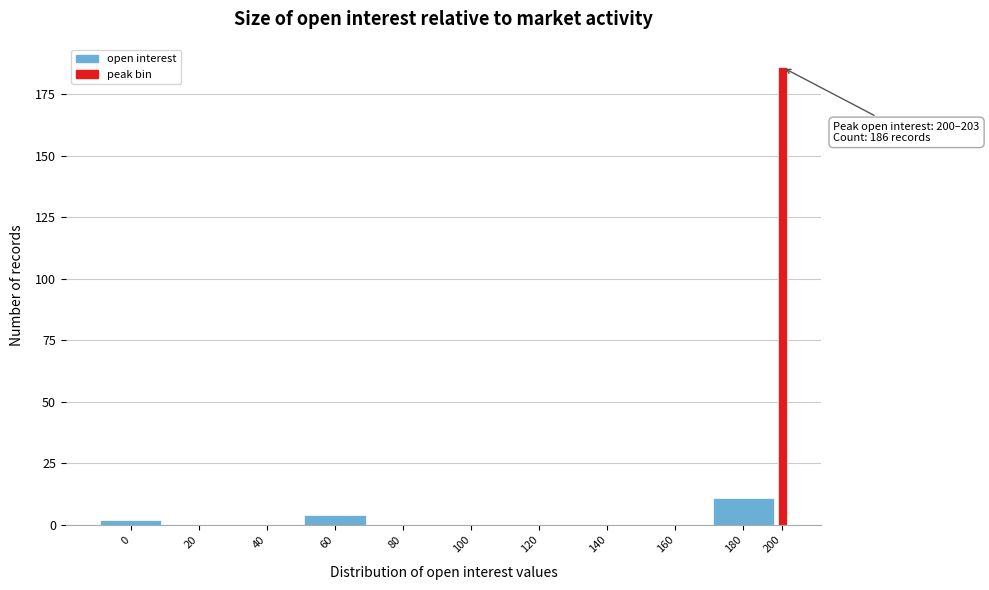

Reading left to right, transcribe all the data shown in this chart.

0=2	20=0	40=0	60=4	80=0	100=0	120=0	140=0	160=0	180=11	200=186